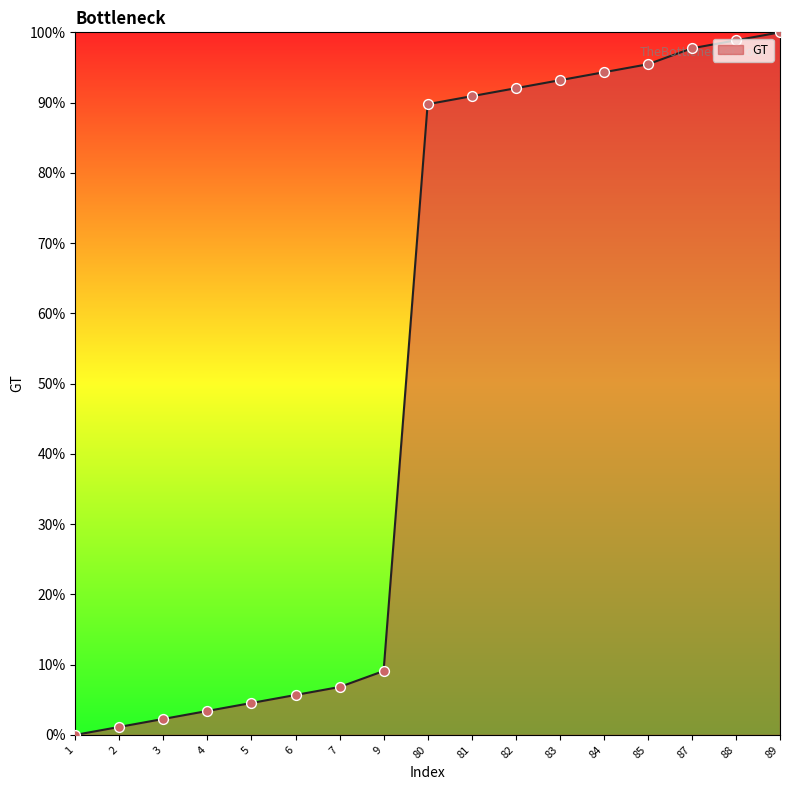

Approximately how many times larger is the value at 81 compared to 88?

0.9